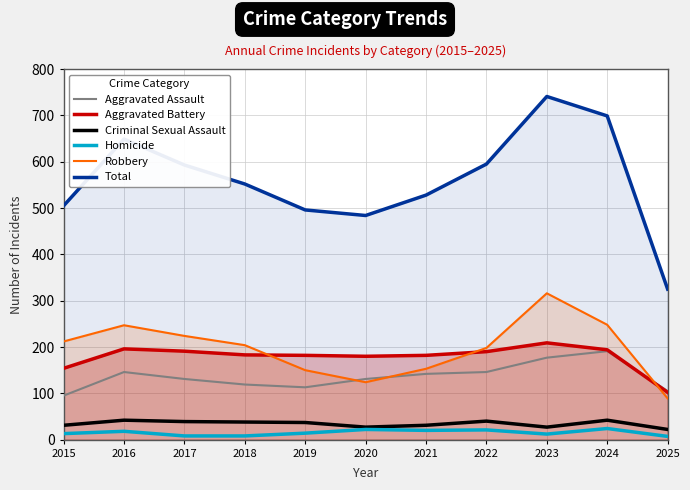

What is the difference between the maximum and second lowest values in the Aggravated Assault series?

86